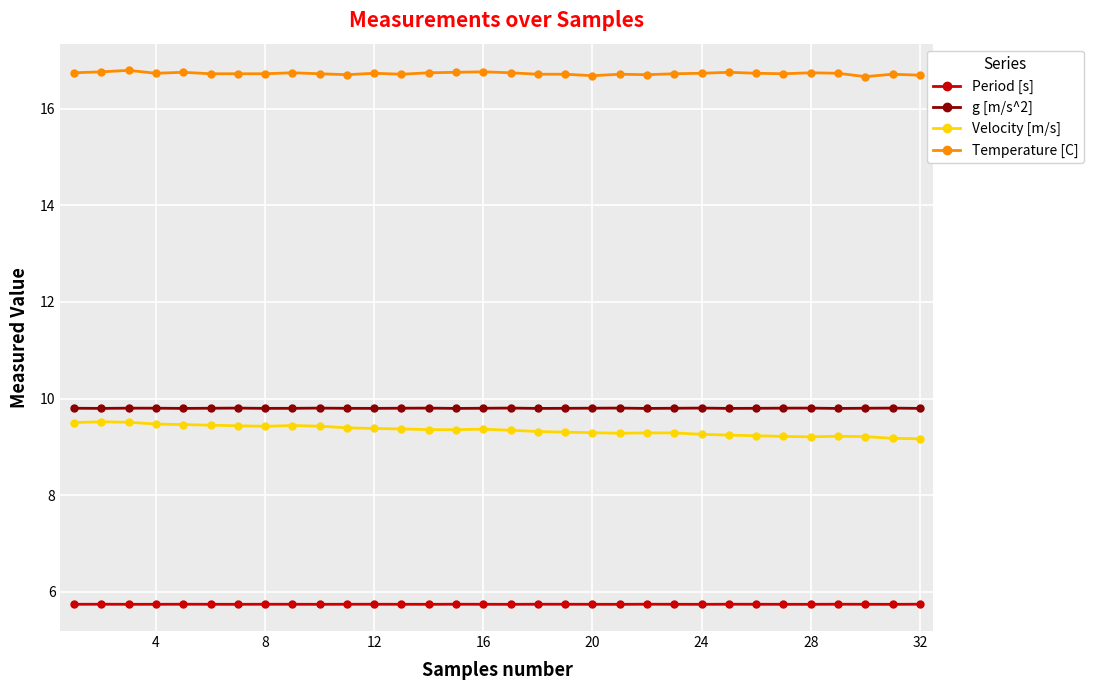

What is the difference between the maximum and minimum values in the Velocity [m/s] series?

0.4